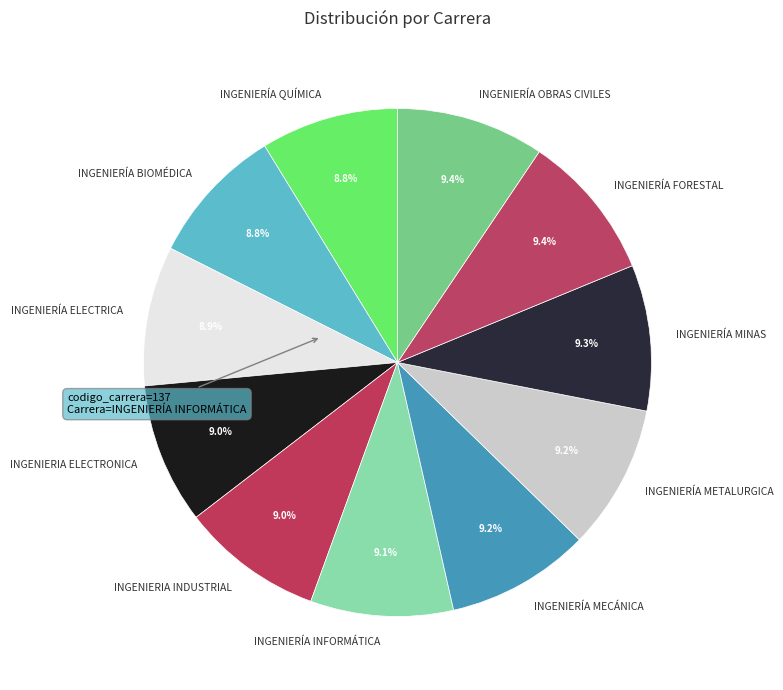

Approximately how many times larger is the value at INGENIERÍA INFORMÁTICA compared to INGENIERIA ELECTRONICA?

1.0